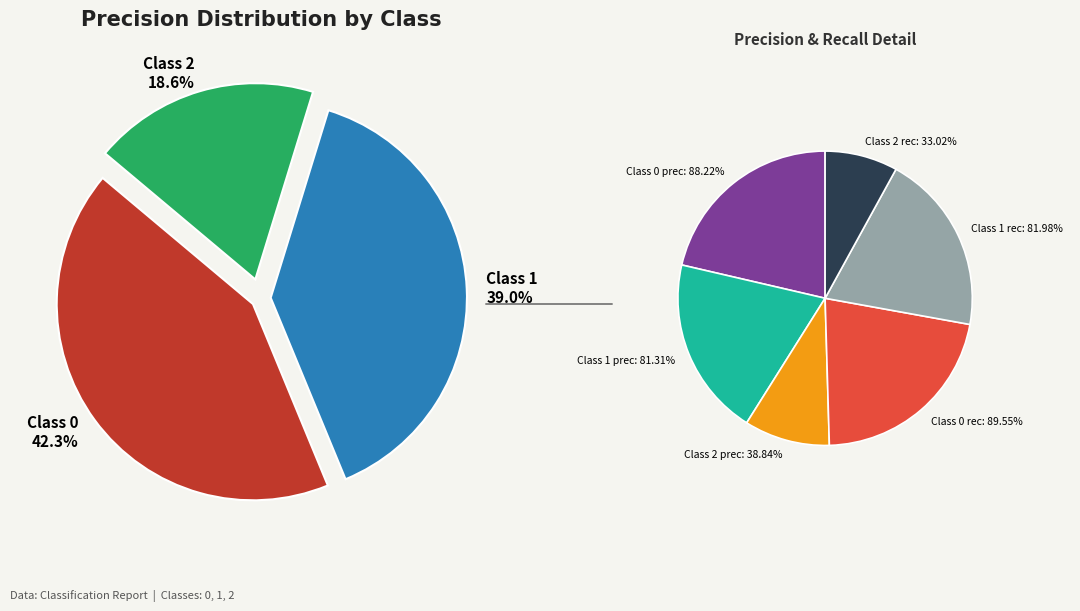

To the nearest percent, what percentage of the pie is 1?

39%